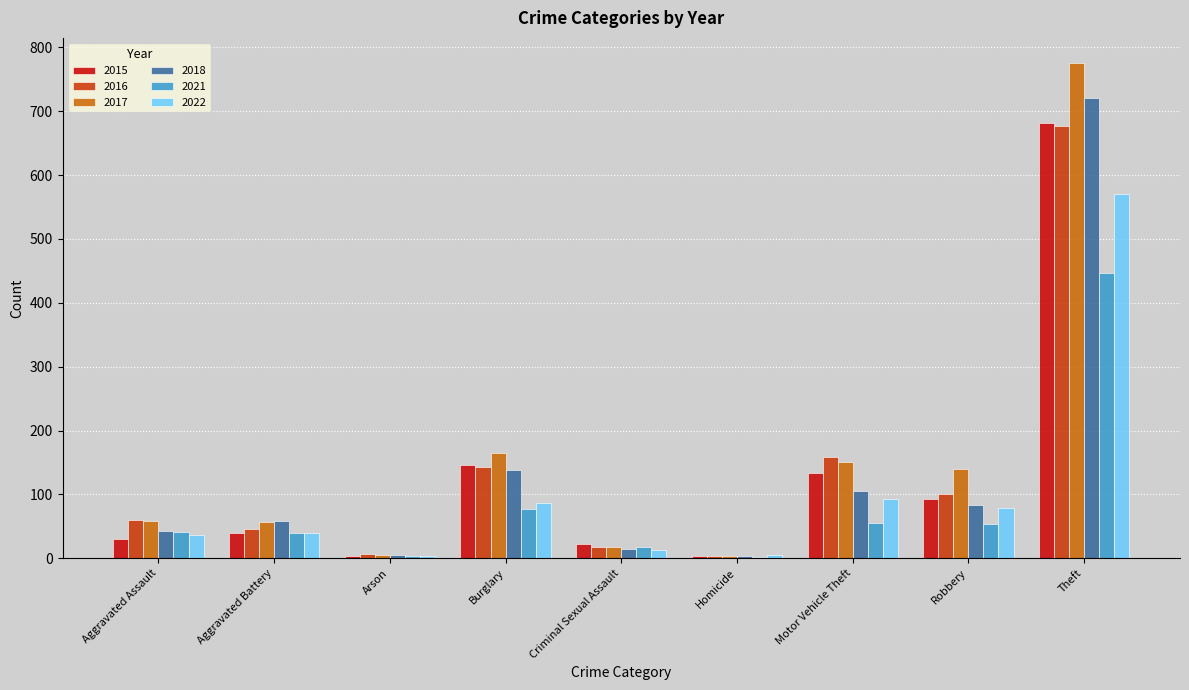

What is the sum of all 2018 values?

1173